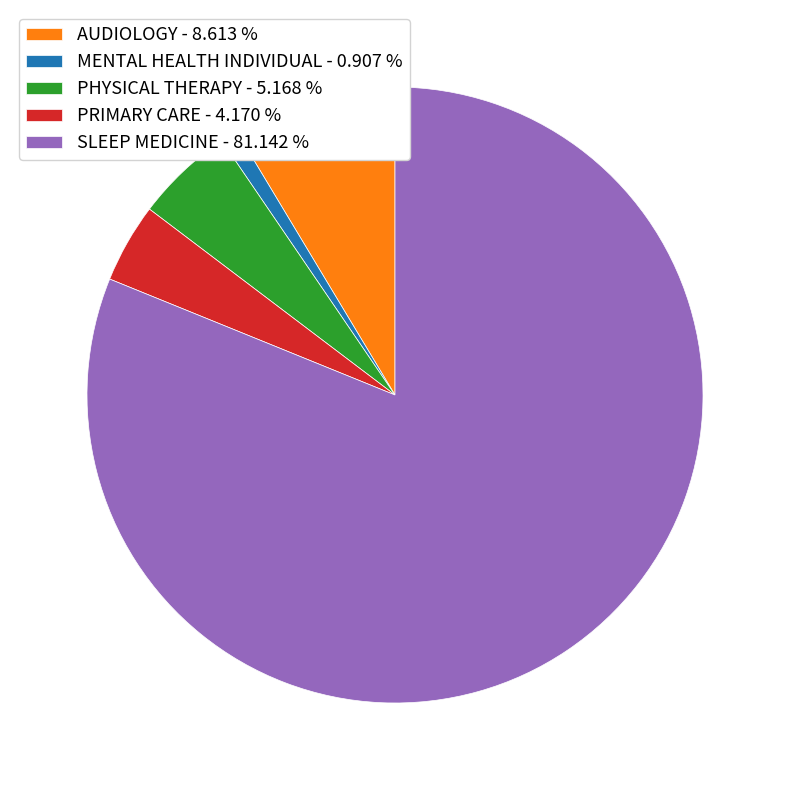

Rank the categories by value from highest to lowest.

SLEEP MEDICINE, AUDIOLOGY, PHYSICAL THERAPY, PRIMARY CARE, MENTAL HEALTH INDIVIDUAL